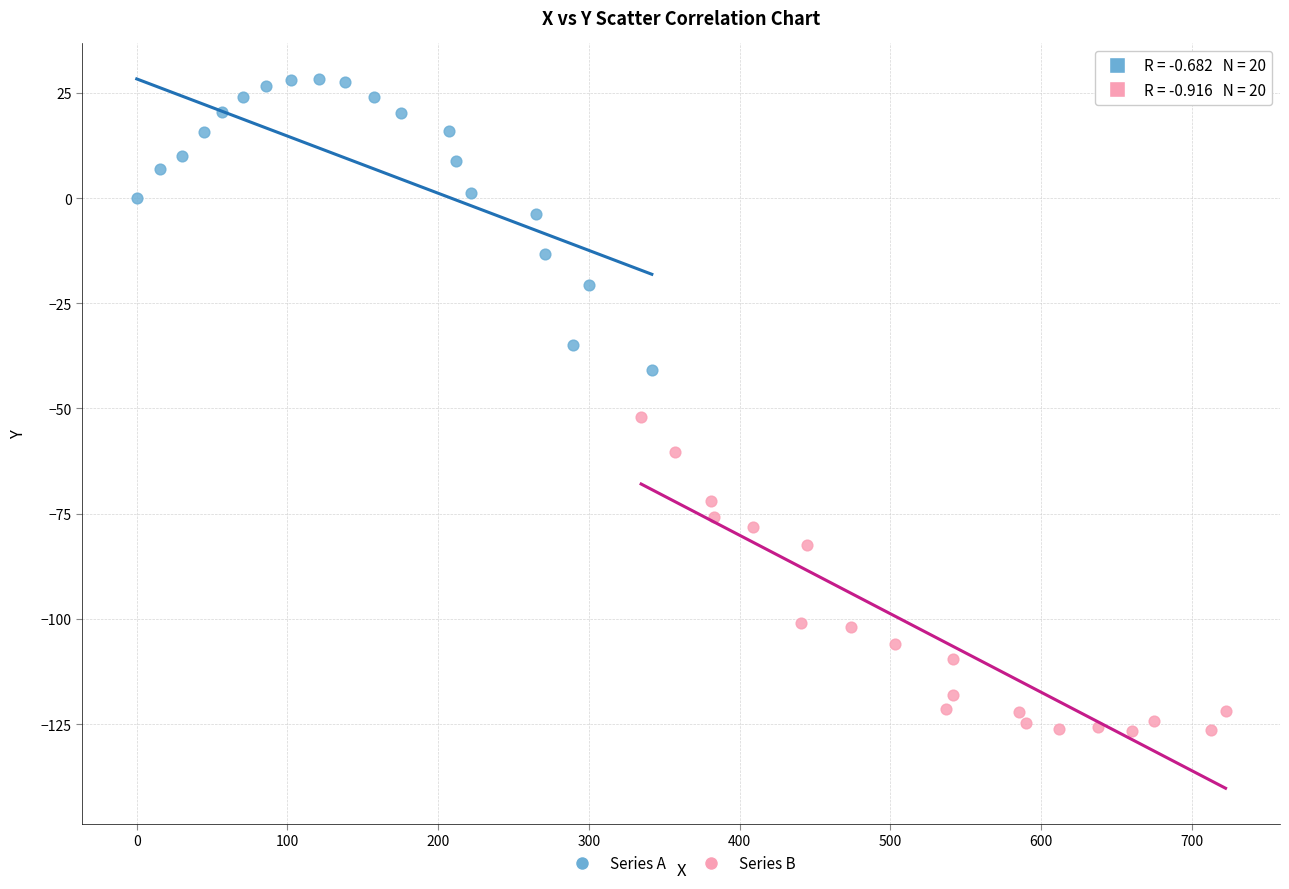

Which series has the largest Y range (max minus min)?

Series B